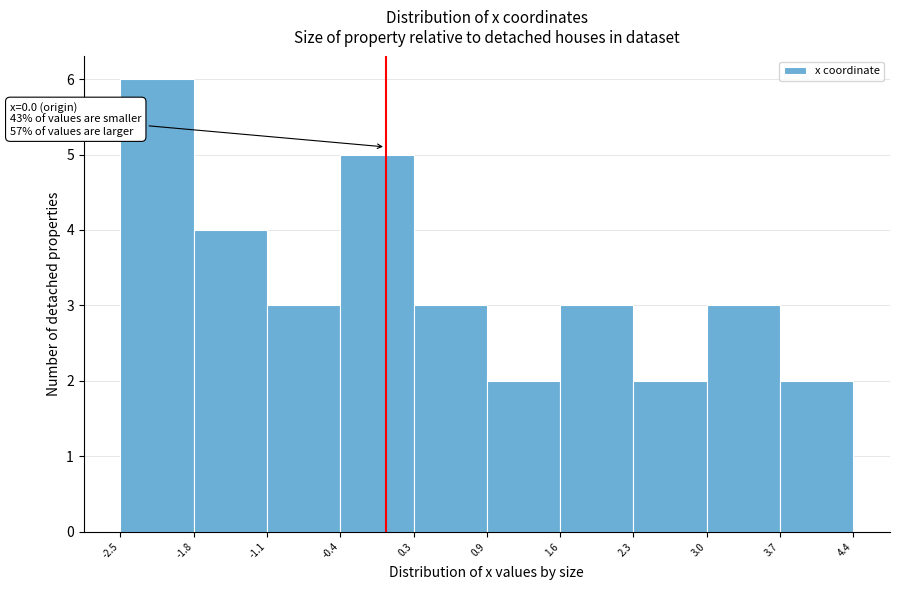

Which range on the x-axis has the tallest bar?

-2.5 to -1.8